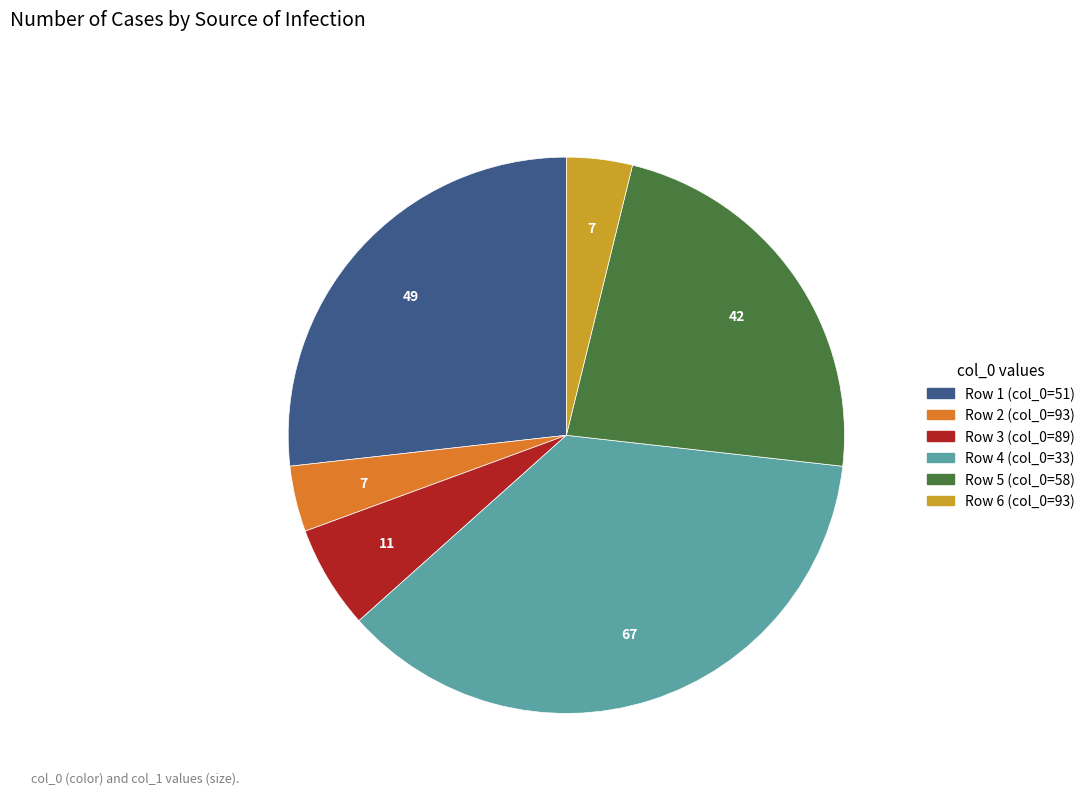

Approximately how many times larger is the value at Row 4 (col_0=33) compared to Row 1 (col_0=51)?

1.4